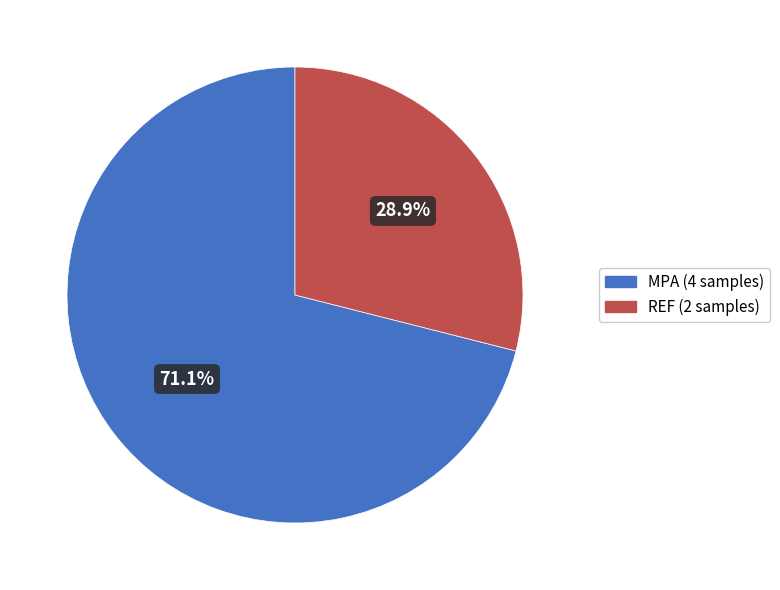

How many segments does this pie chart have?

2